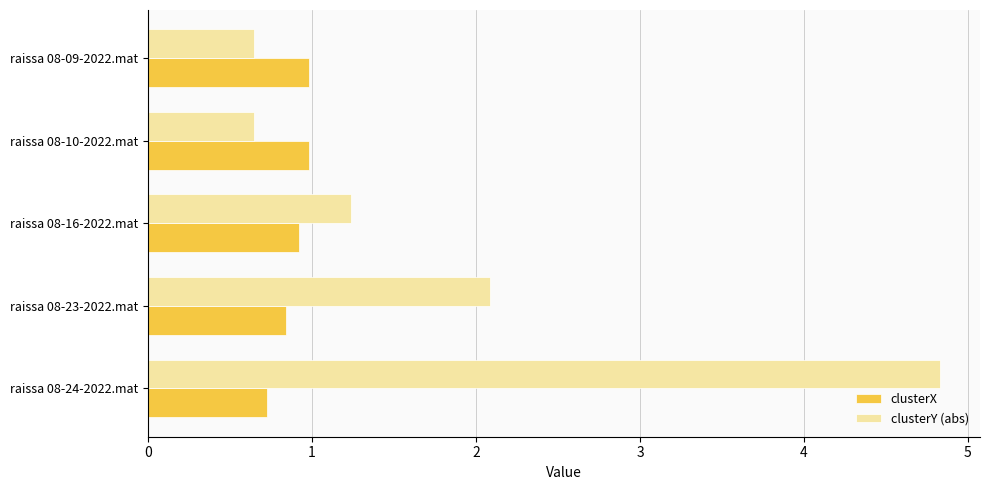

Rank the series by their average value, from lowest to highest.

clusterX, clusterY (abs)